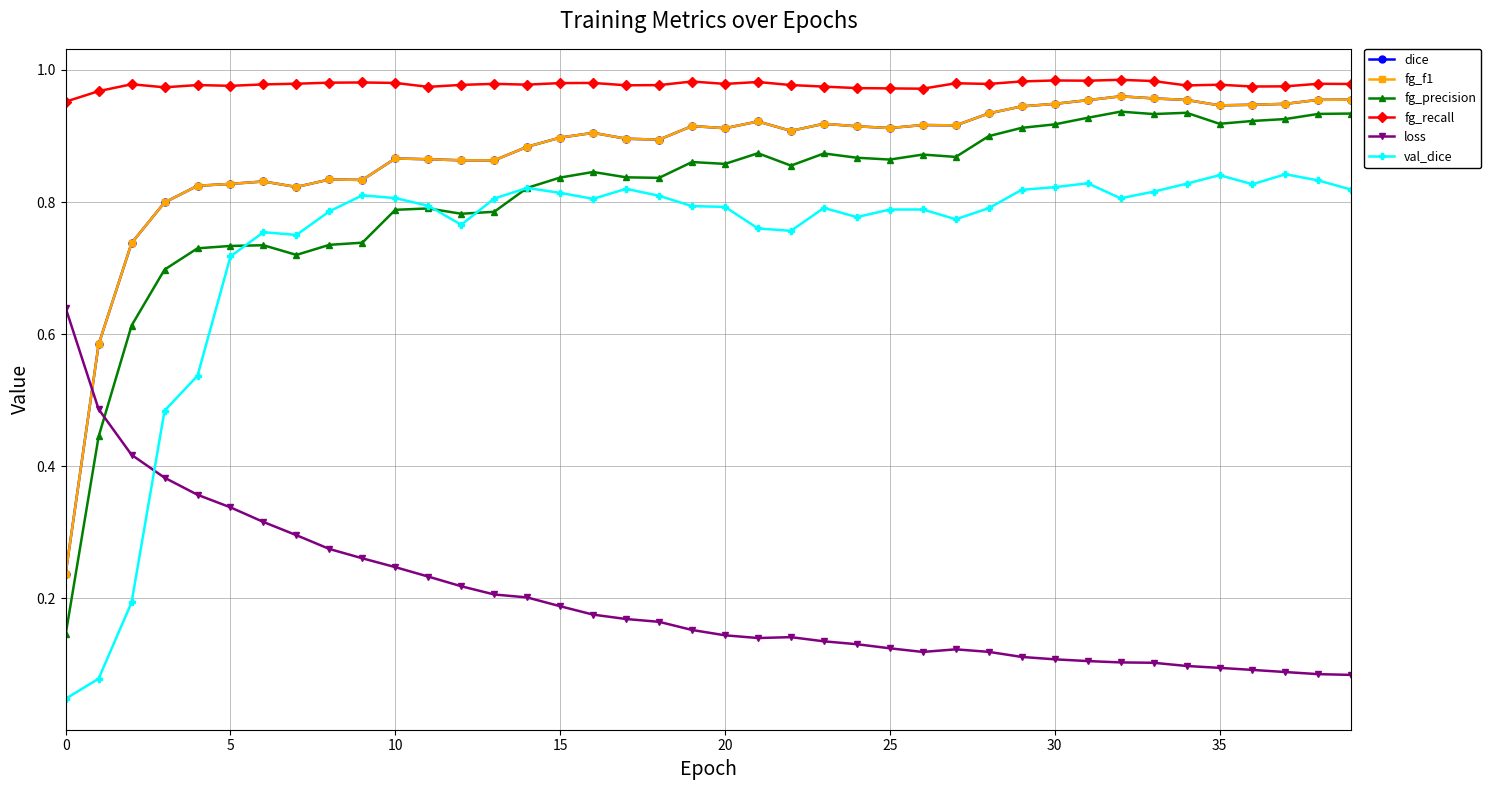

Count the loss values in the range 0 to 1.

40